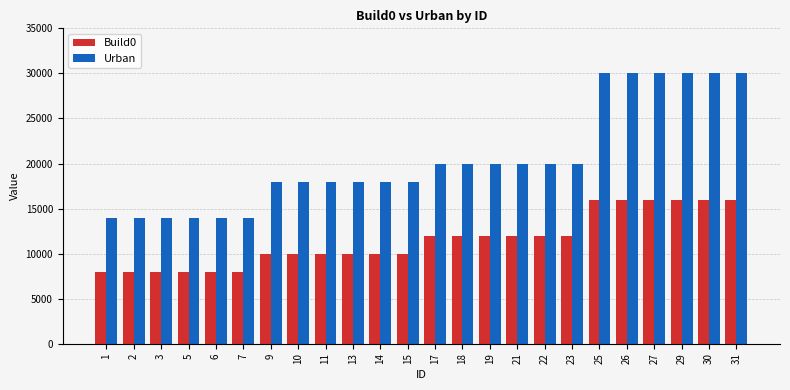

True or false: Urban has a value of 18000 at 15.

True